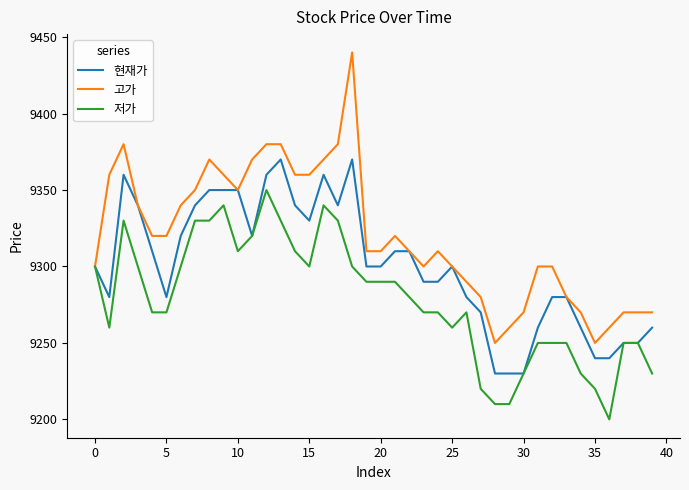

What is the minimum value shown in the chart?

9200